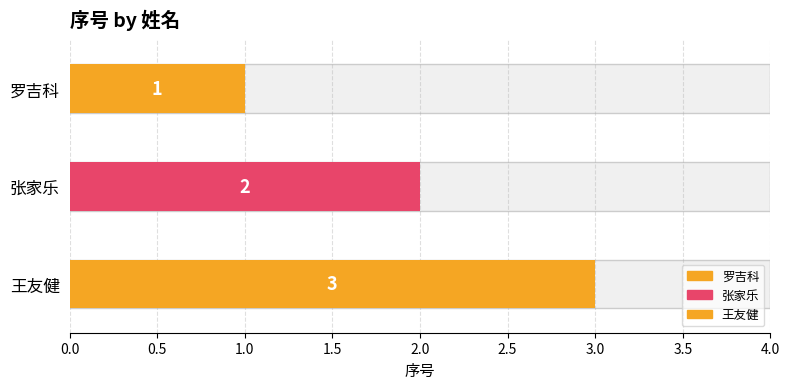

What is the change in value from 张家乐 to 王友健?

+1